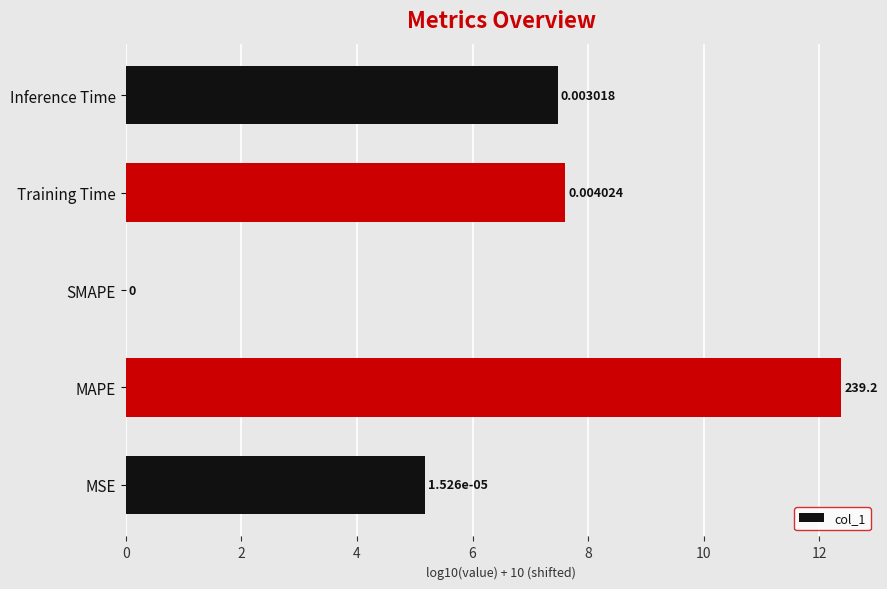

Where is the data nearest to the value 6?

MSE